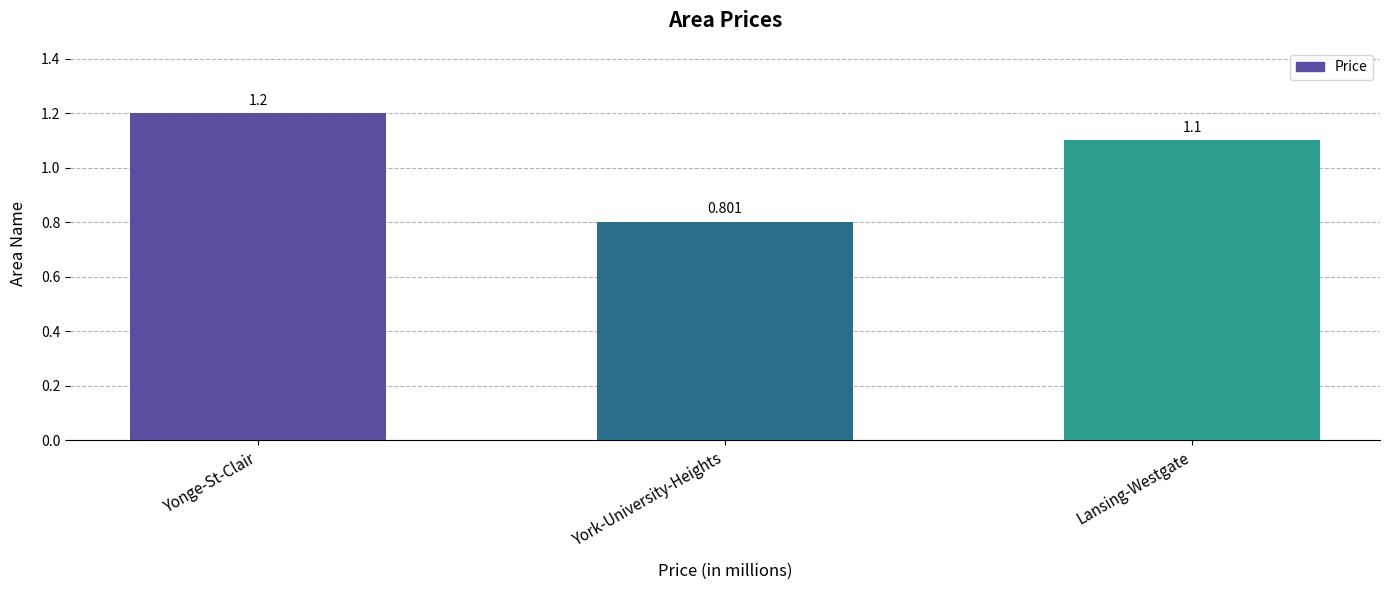

How many data points does each series have?

3